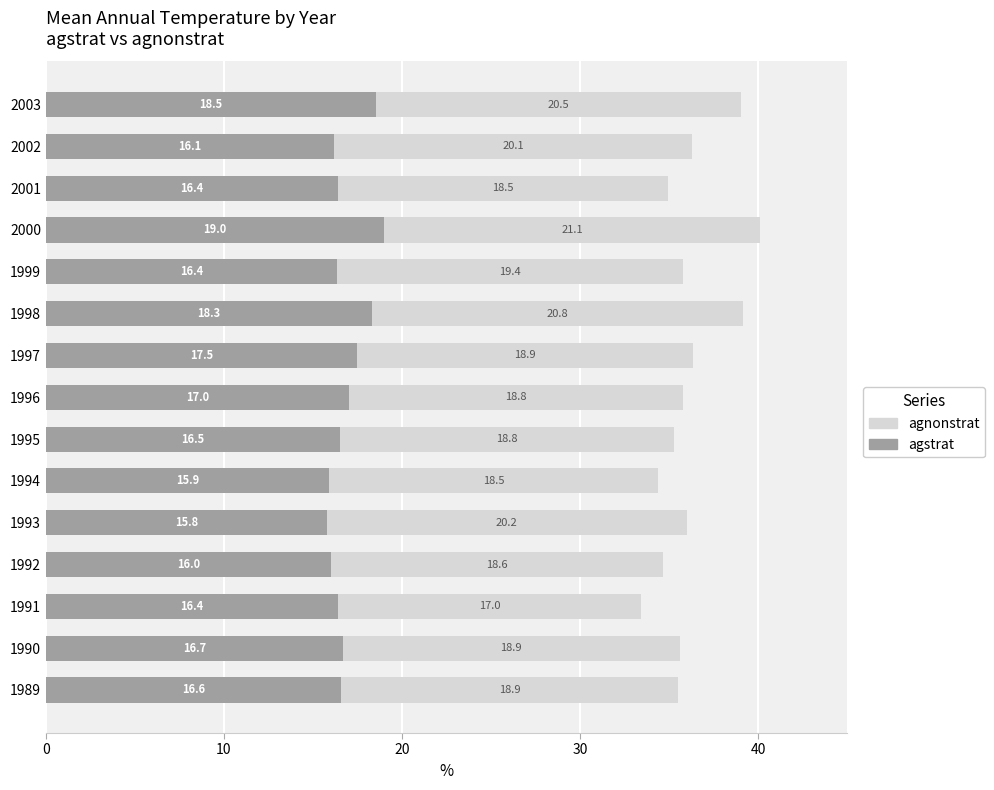

Which category has the lowest value in the agstrat series?

1993